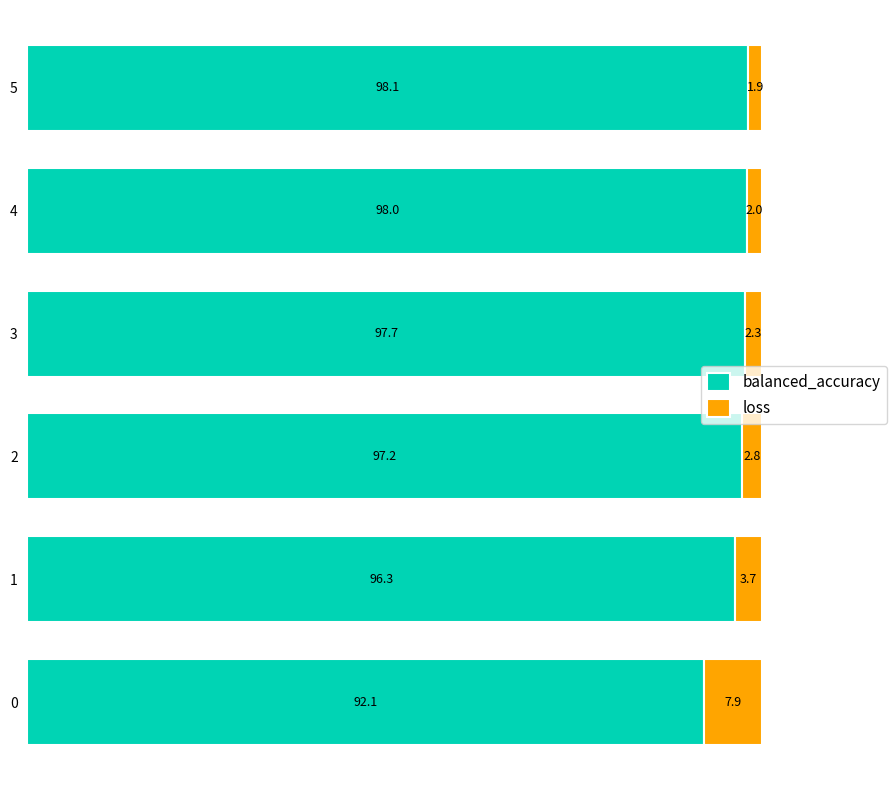

How many values in the balanced_accuracy series are below 97?

2